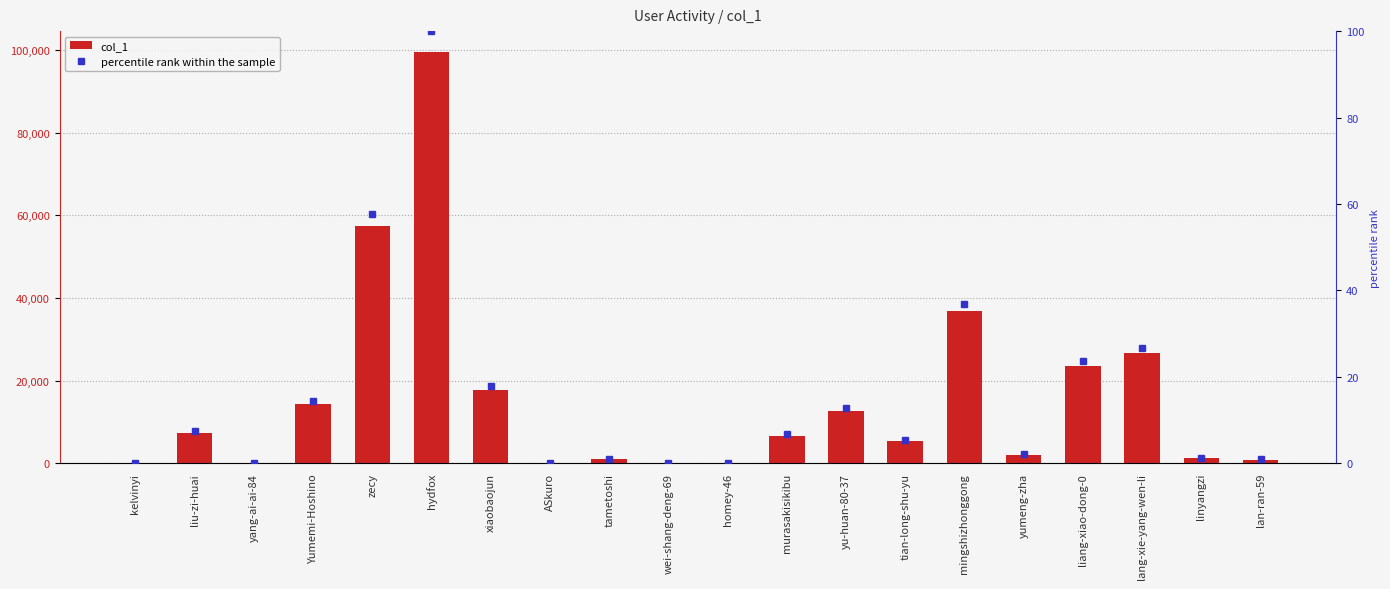

What is the value of the col_1 bar at the 1st from the left?

27.0